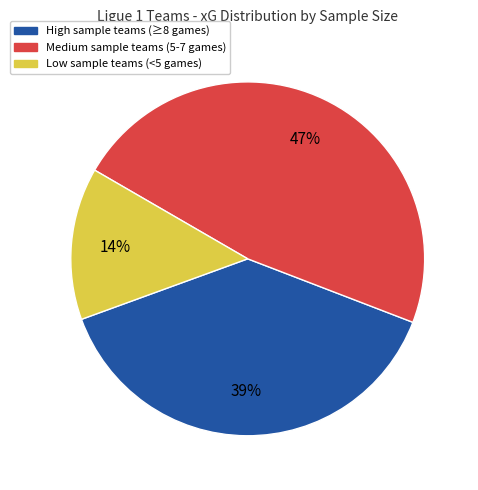

To the nearest percent, what is the average slice percentage?

33%